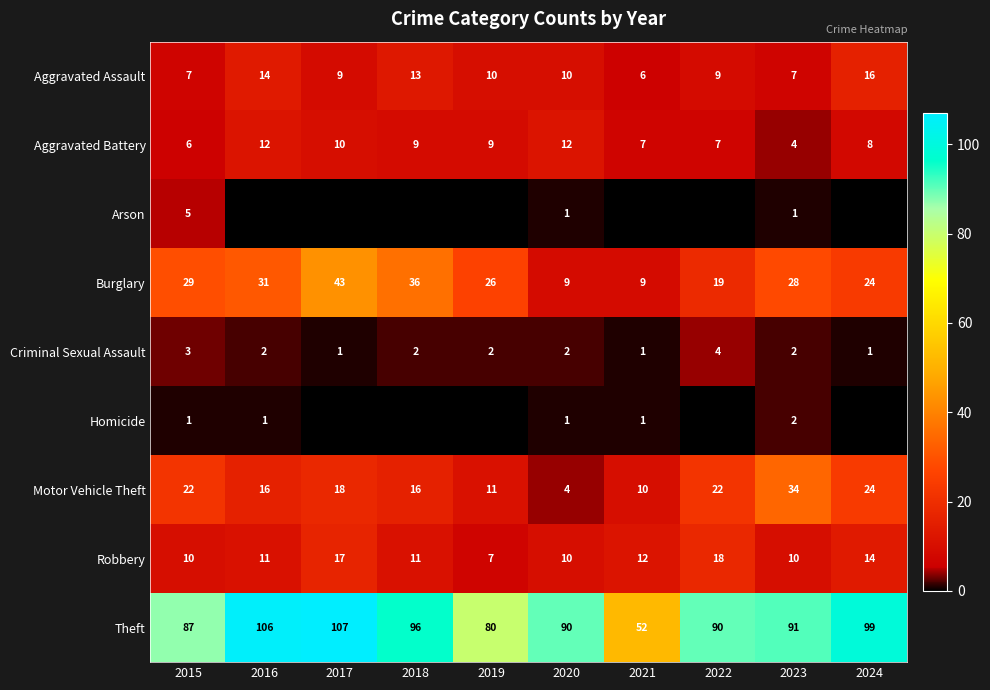

The Theft series shows 107 at 2017. True or false?

True